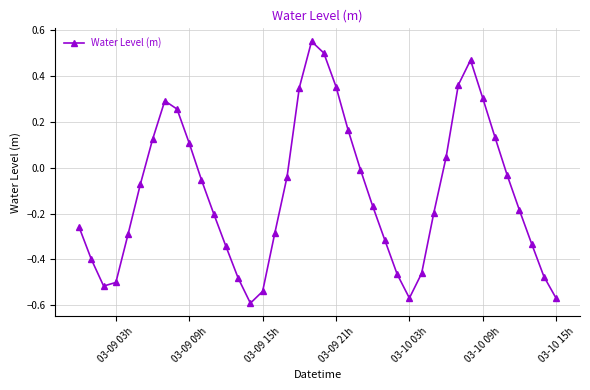

What is the sum of all values?

-4.3